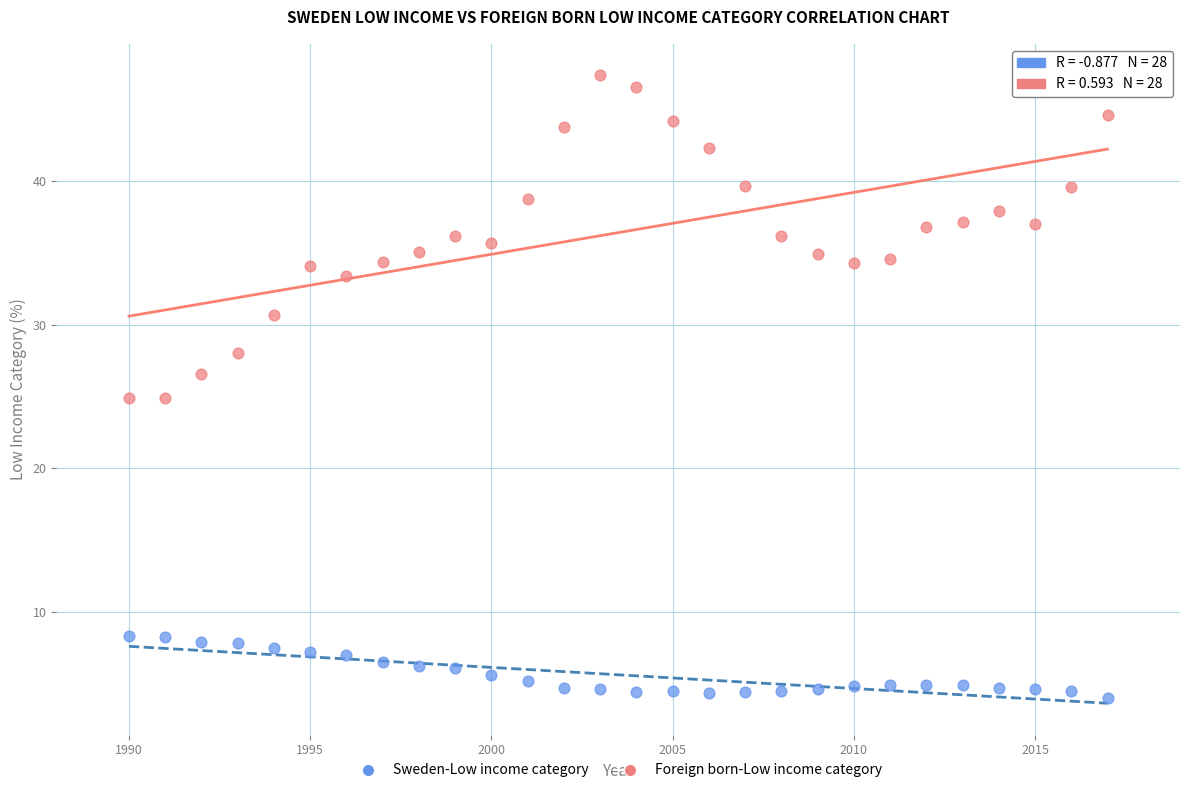

Which series reaches the minimum Y coordinate?

Sweden-Low income category